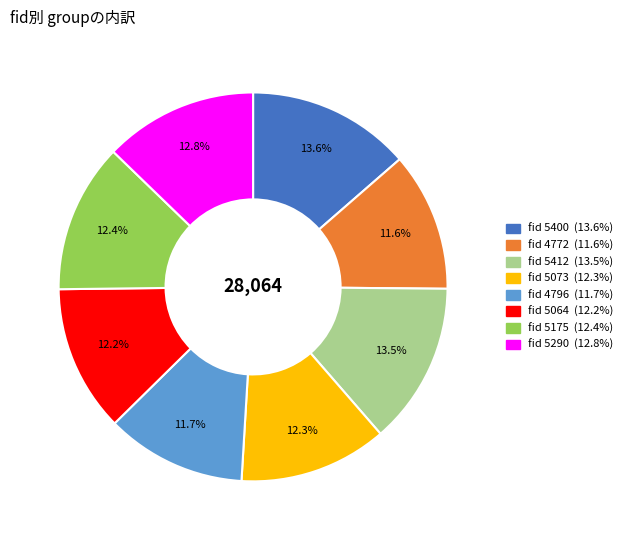

Is there any slice that represents more than half of the pie?

No